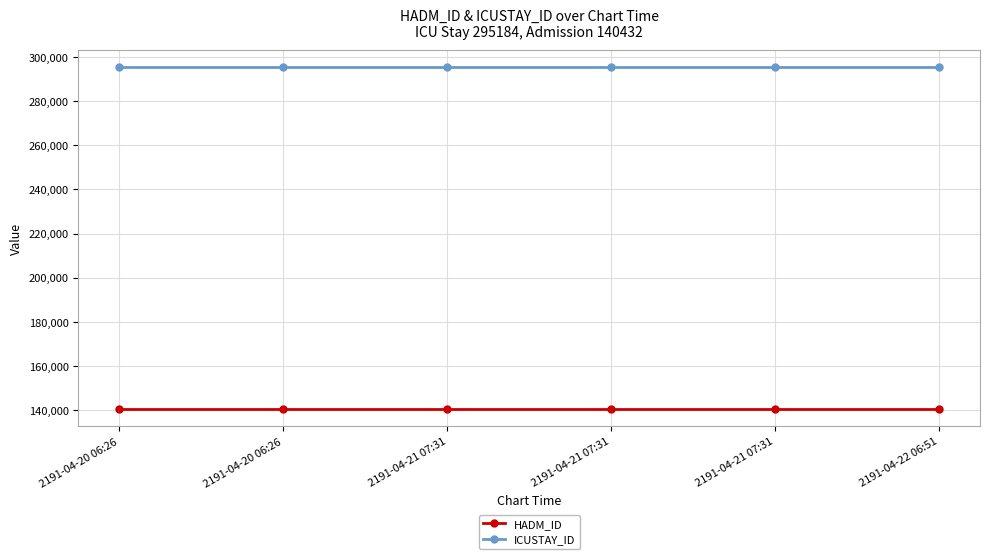

Read the ICUSTAY_ID value at 2191-04-22 06:51.

295184